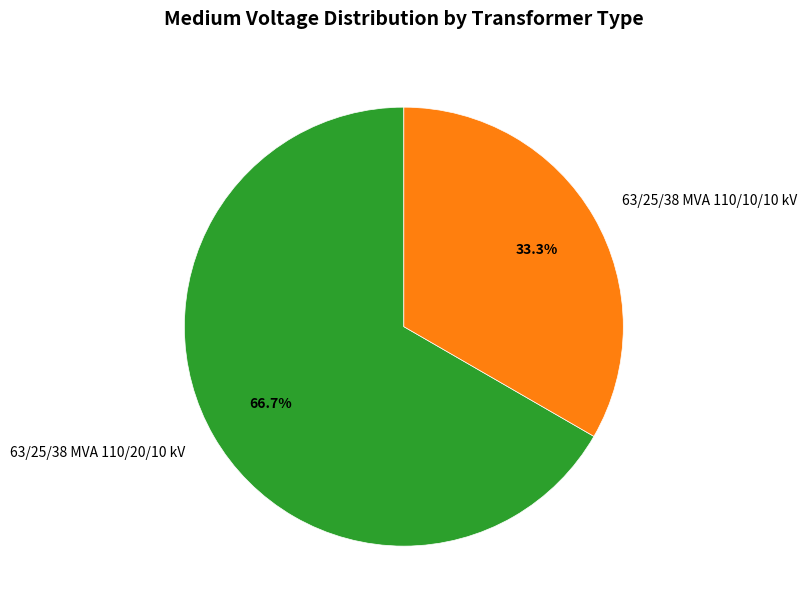

Which slice represents more than half of the pie?

63/25/38 MVA 110/20/10 kV